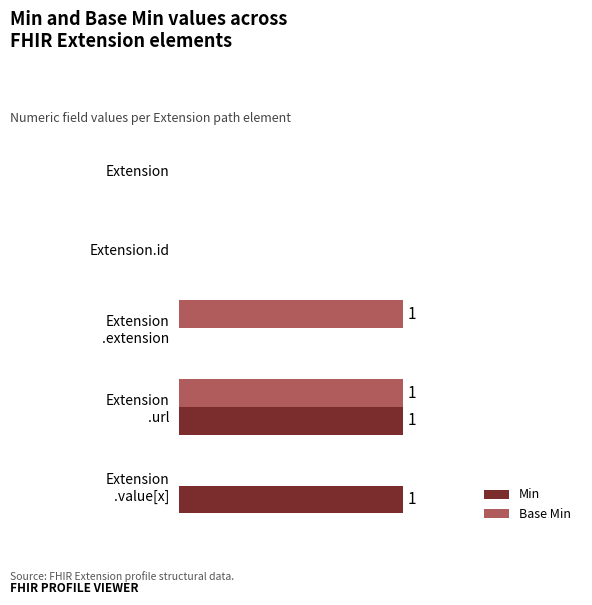

What are all the series names shown in the legend?

Min, Base Min